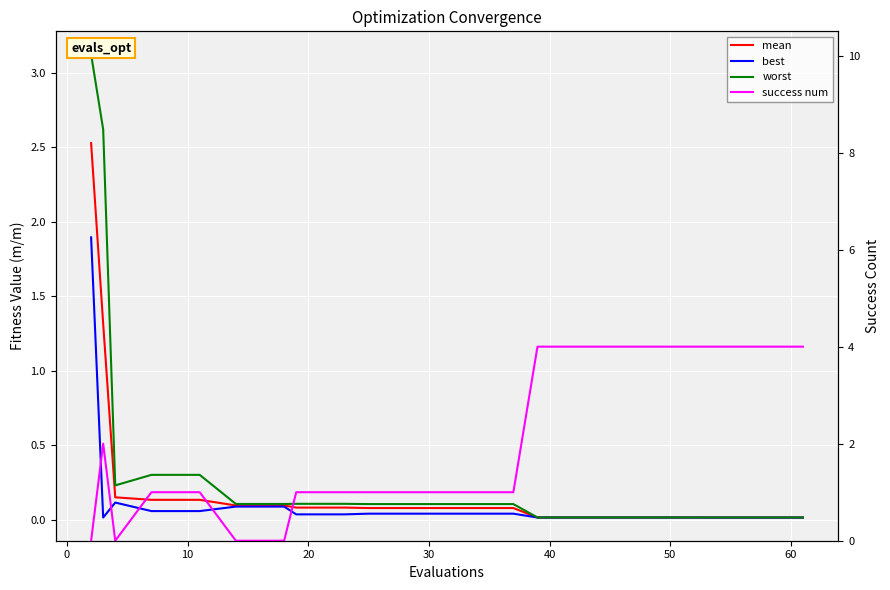

How many lines are shown in the chart?

4